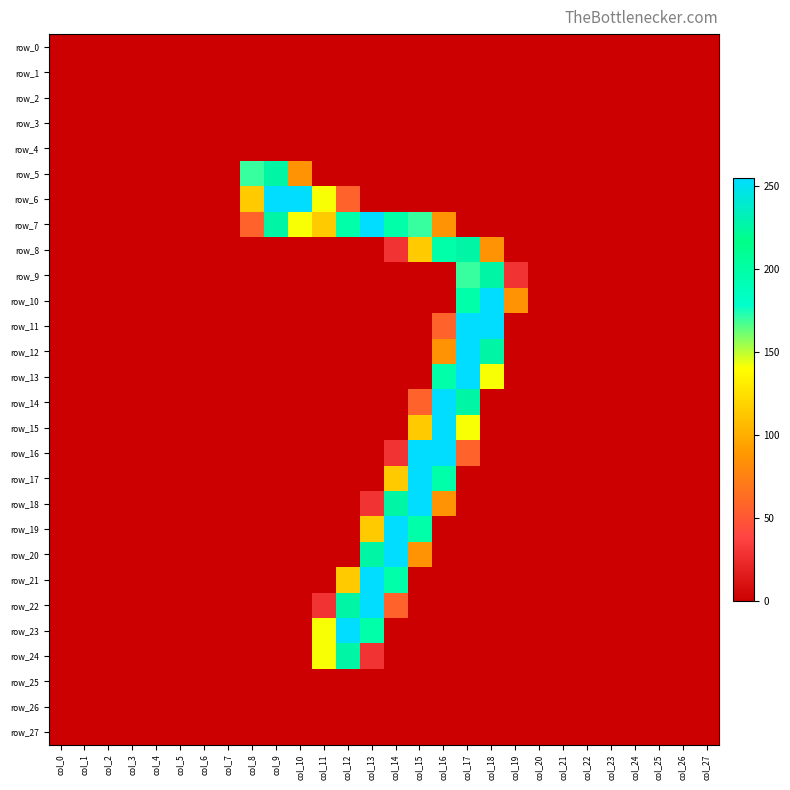

What is the total value across all series at col_19?

115